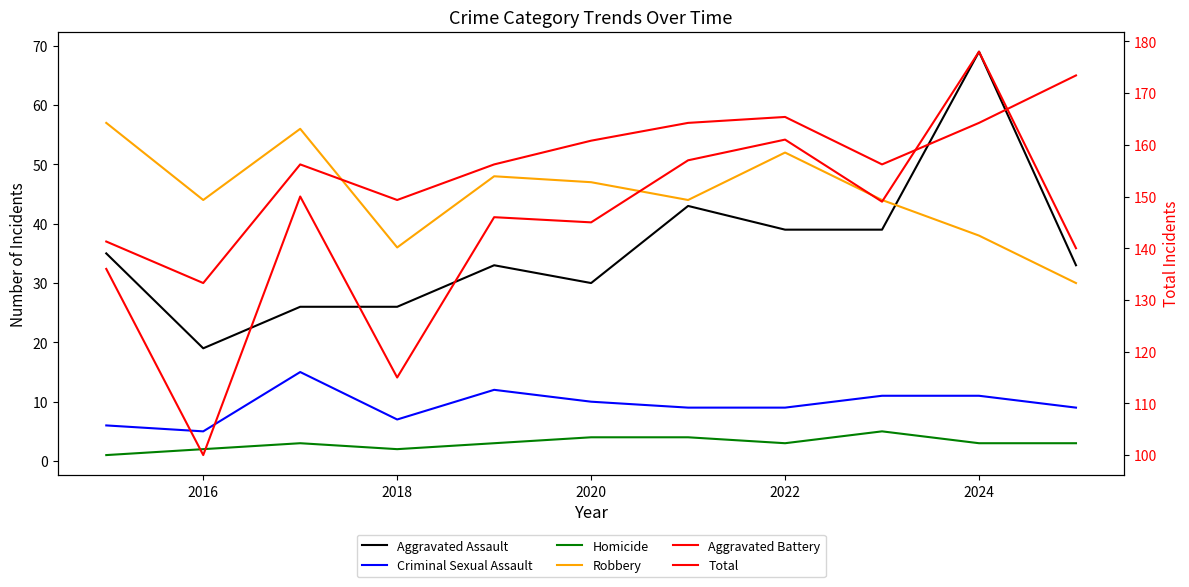

What is the value of the Aggravated Battery point at the 11th from the left?

65